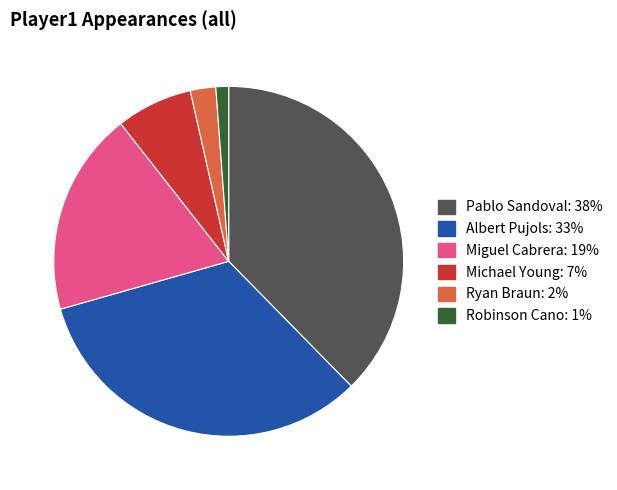

Do Michael Young and Miguel Cabrera together represent more than half of the pie?

No